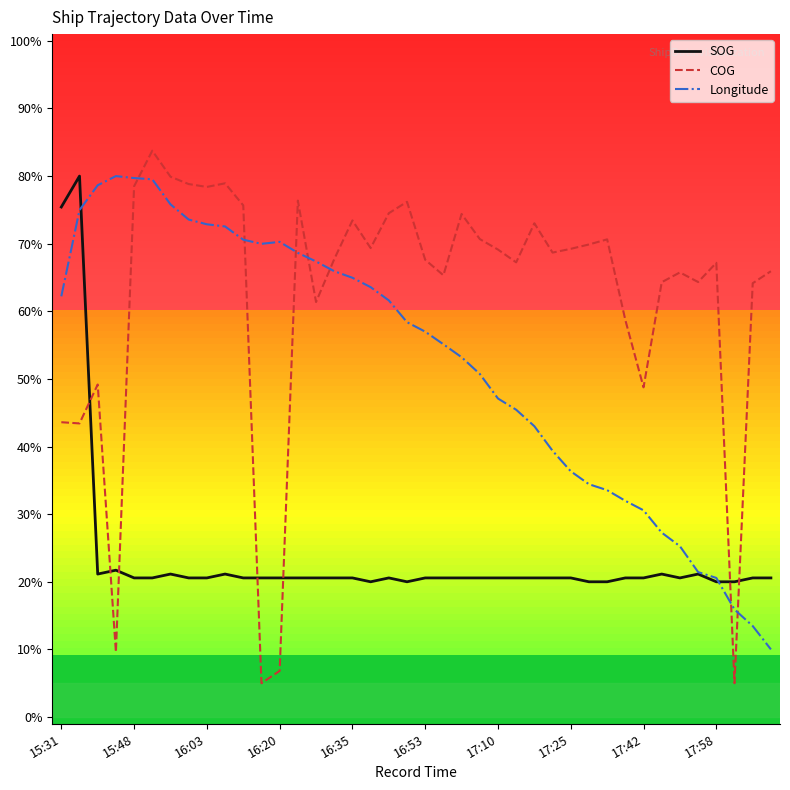

What is the minimum value shown in the chart?

5.0